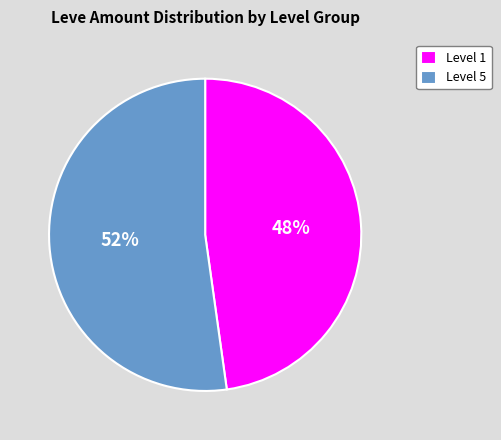

Between Level 5 and Level 1, which is larger?

Level 5